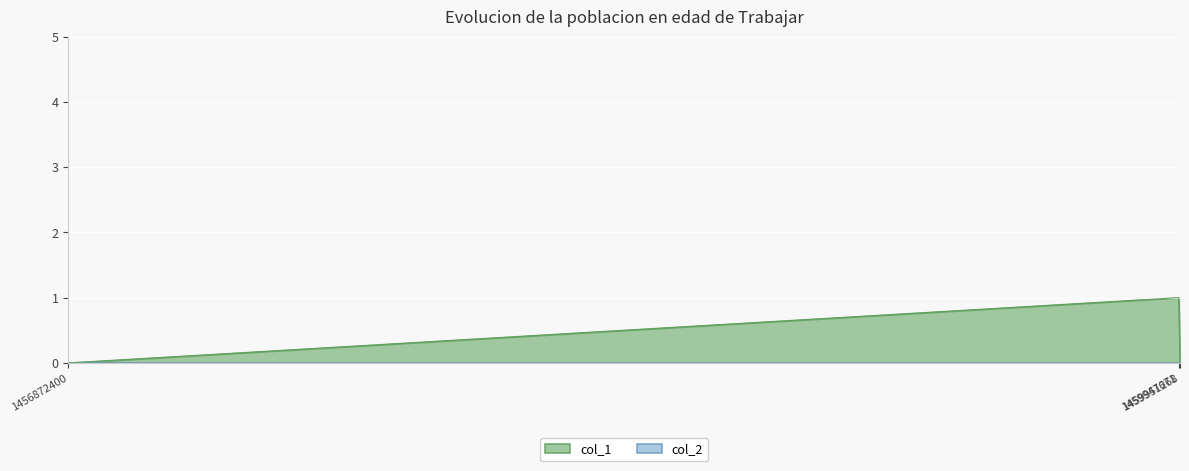

Between 1459951268 and 1459947671, which is larger?

1459947671